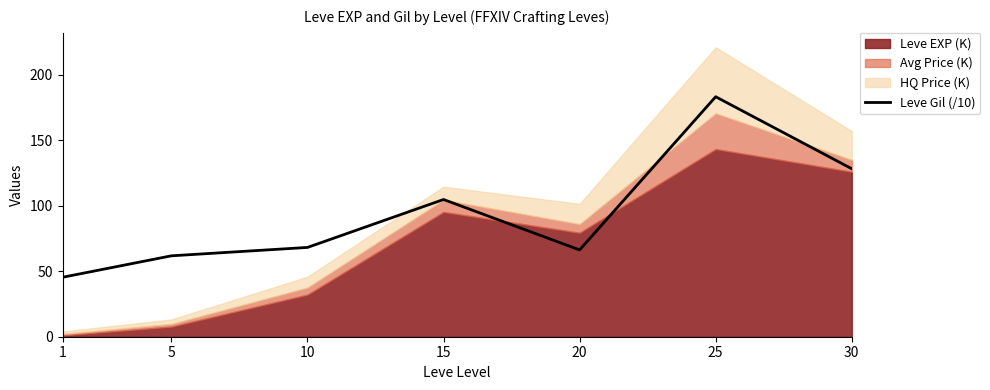

How many interior local peaks (higher than both neighbors) does the data have?

2